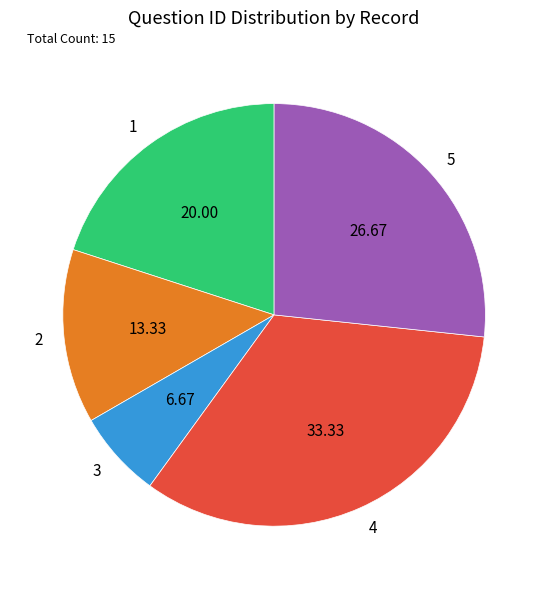

True or false: 5 accounts for 27% of the total.

True